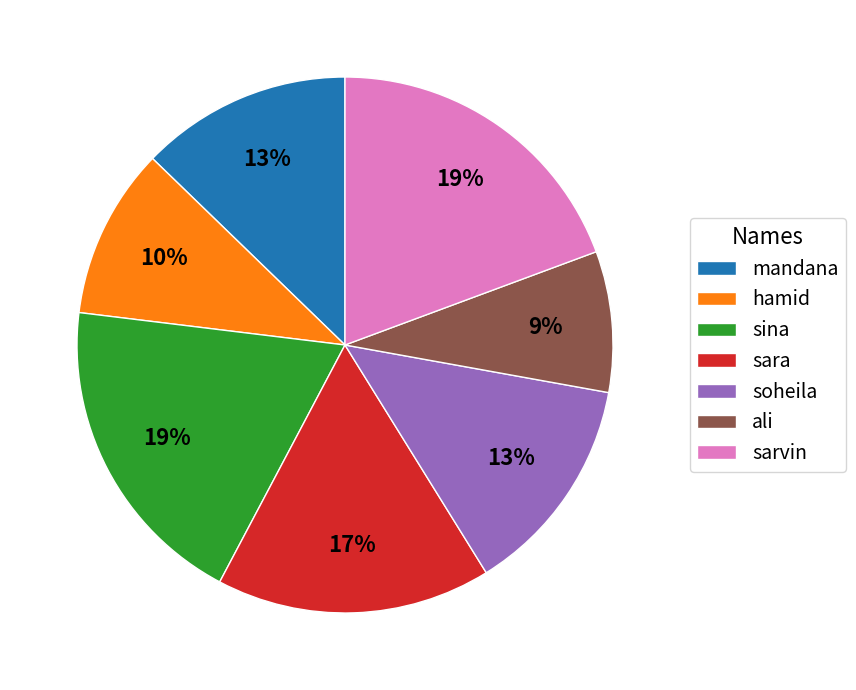

To the nearest percent, what is the average slice percentage?

14%